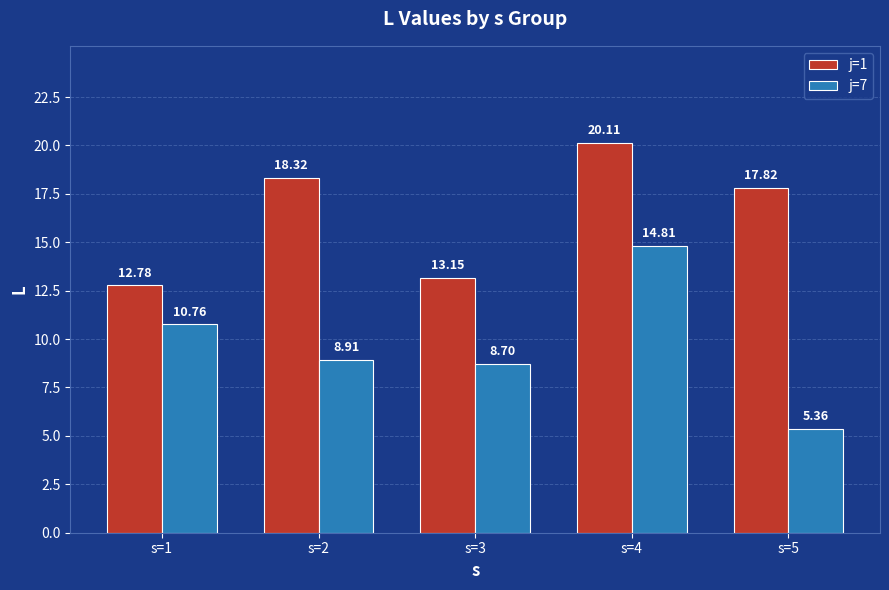

The value of j=7 at s=5 is 7.0. True or false?

False